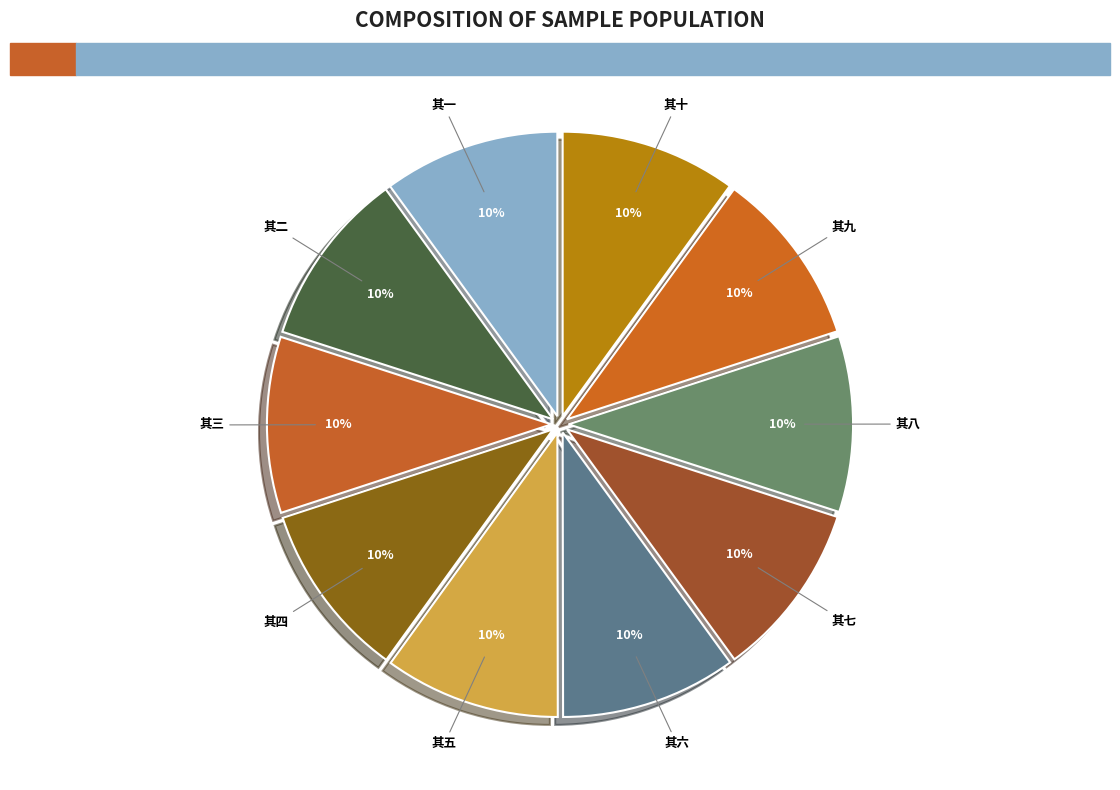

To the nearest percent, what is the combined percentage of 其九 and 其四?

20%